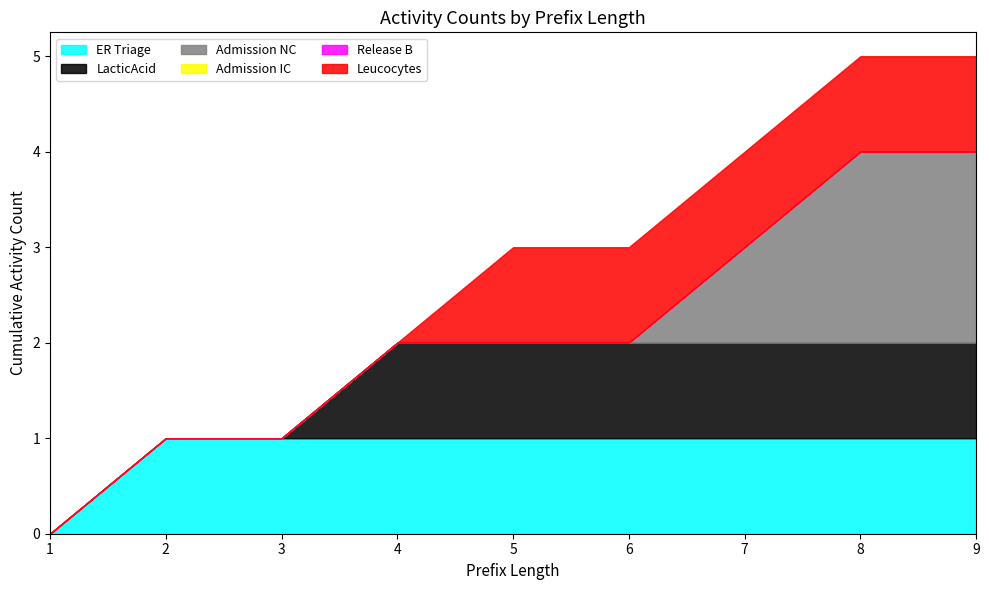

Rank the categories by Admission NC value from lowest to highest.

1, 2, 3, 4, 5, 6, 7, 8, 9